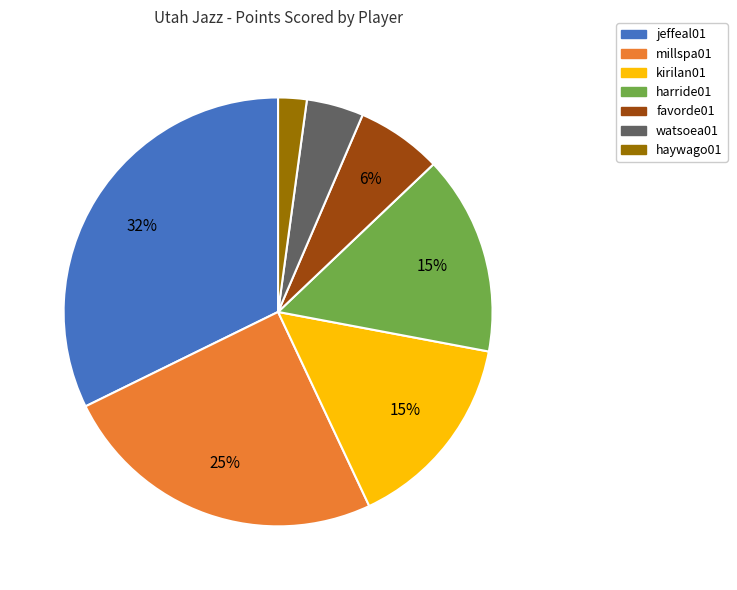

Between millspa01 and watsoea01, which is larger?

millspa01